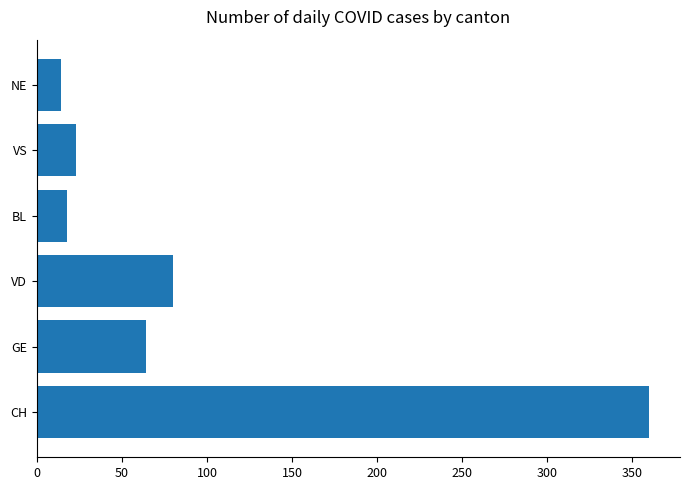

What is the change in value from CH to BL?

-342